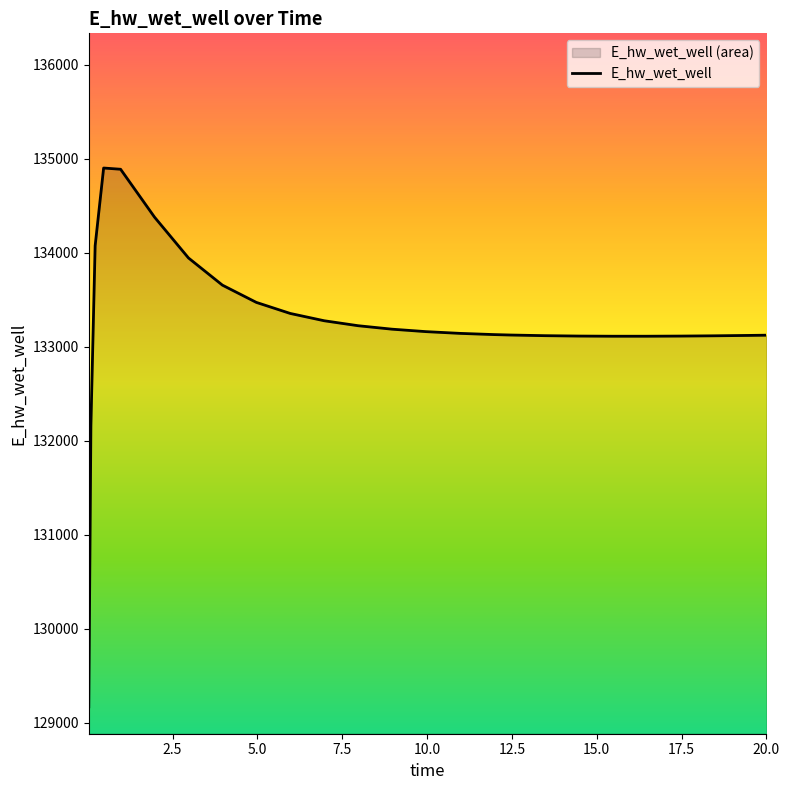

What is the difference between the maximum and minimum values?

5730.1